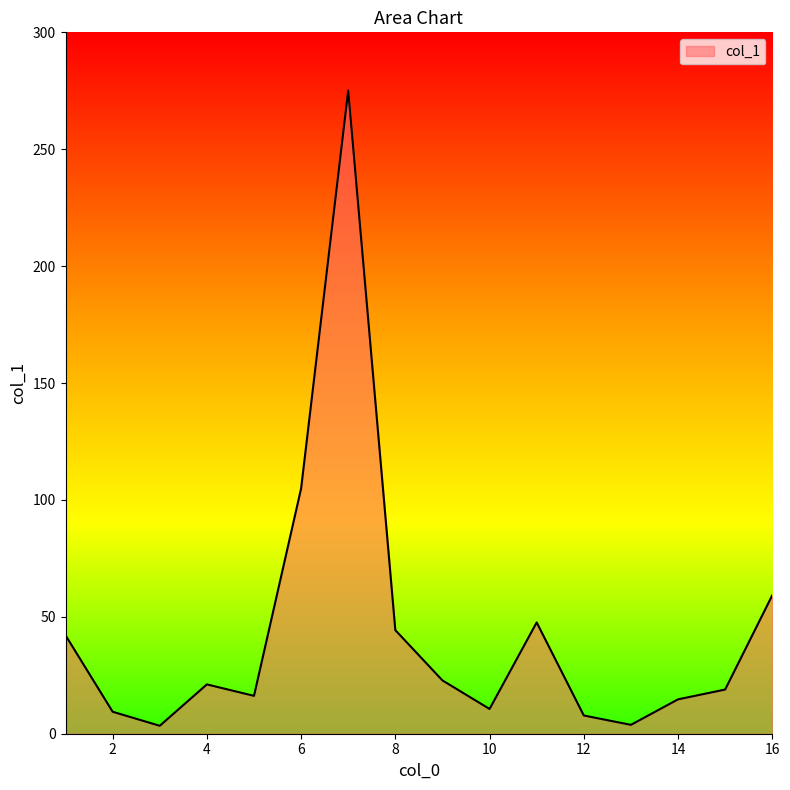

What is the difference between the maximum and minimum values?

271.7